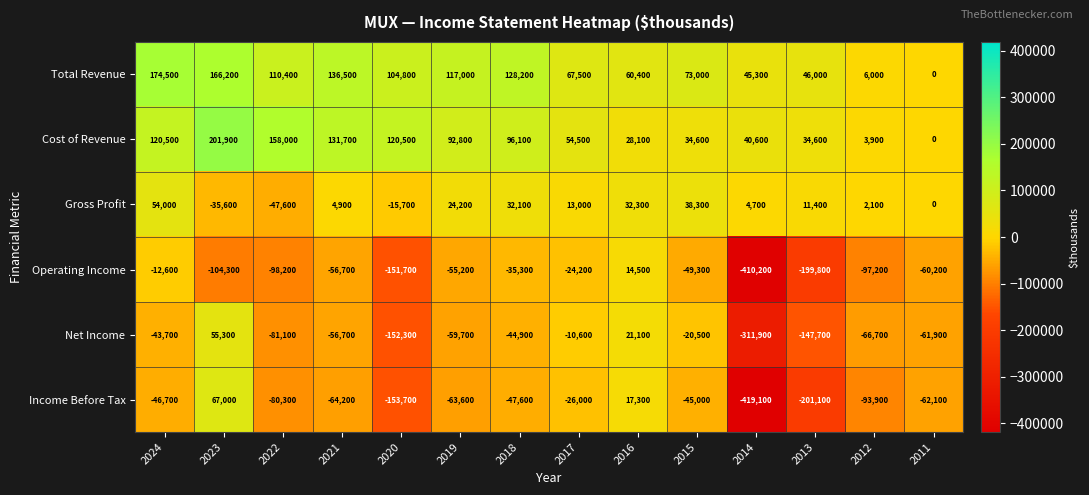

What is the difference between the Operating Income values at 2014 and 2018?

374900